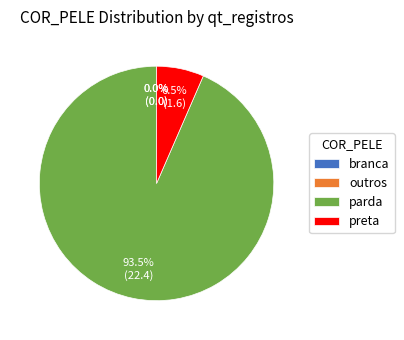

How many slices are in this pie chart?

4